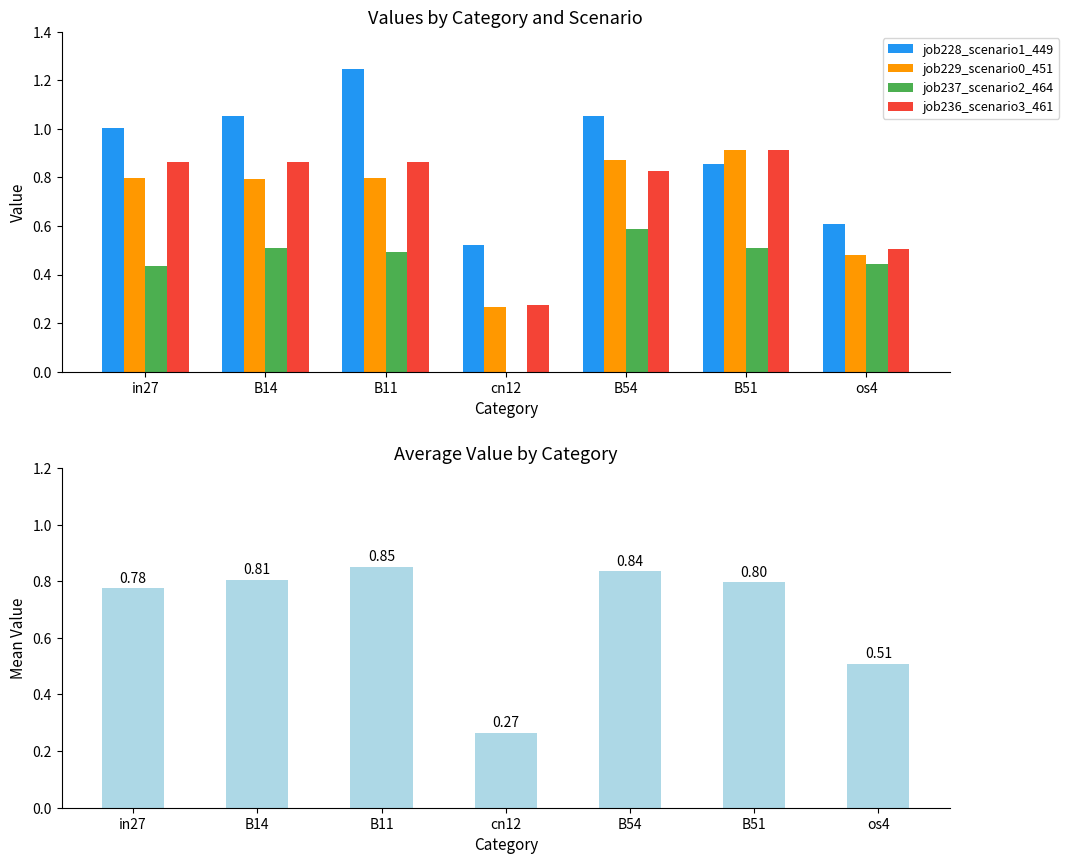

Reading left to right, what are all the values shown in this chart?

job228_scenario1_449: 1.0	1.1	1.2	0.5	1.1	0.9	0.6
job229_scenario0_451: 0.8	0.8	0.8	0.3	0.9	0.9	0.5
job237_scenario2_464: 0.4	0.5	0.5	0.0	0.6	0.5	0.4
job236_scenario3_461: 0.9	0.9	0.9	0.3	0.8	0.9	0.5
Mean Value: 0.8	0.8	0.9	0.3	0.8	0.8	0.5